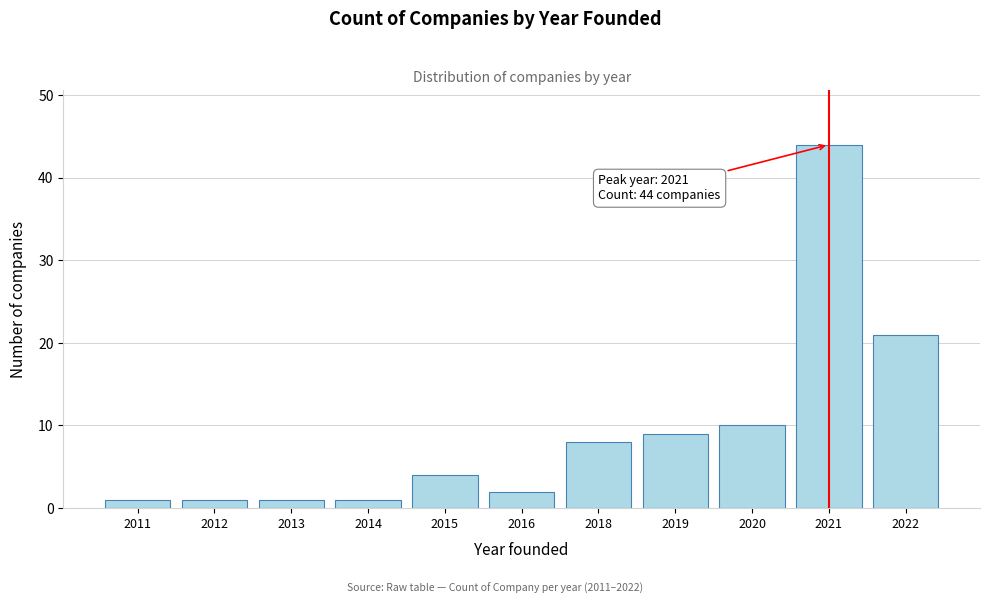

Reading right to left, list all the values displayed in this chart.

21	44	10	9	8	2	4	1	1	1	1